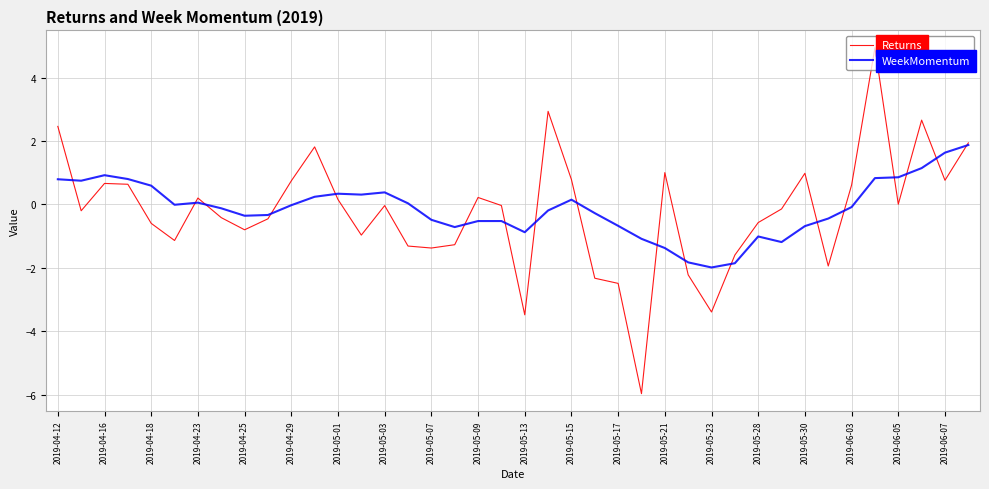

What is the smallest value displayed?

-6.0